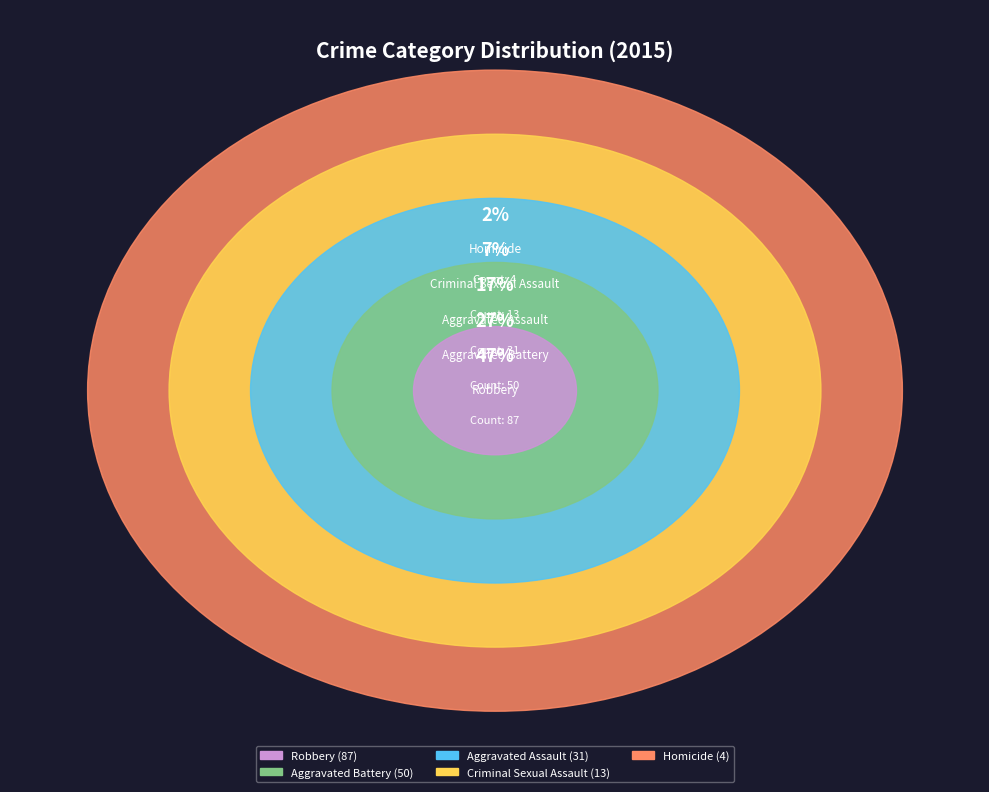

To the nearest percent, what is the difference between the largest and smallest slice percentages?

45%